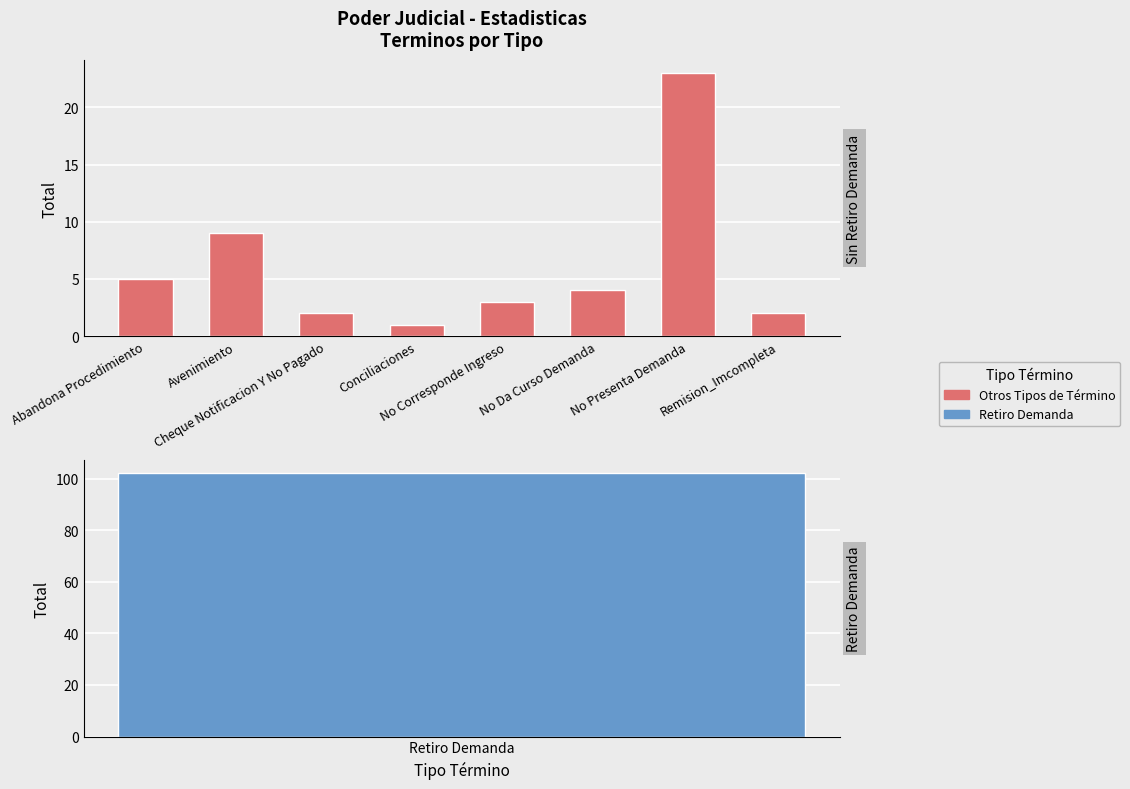

Does the chart contain any negative values?

No